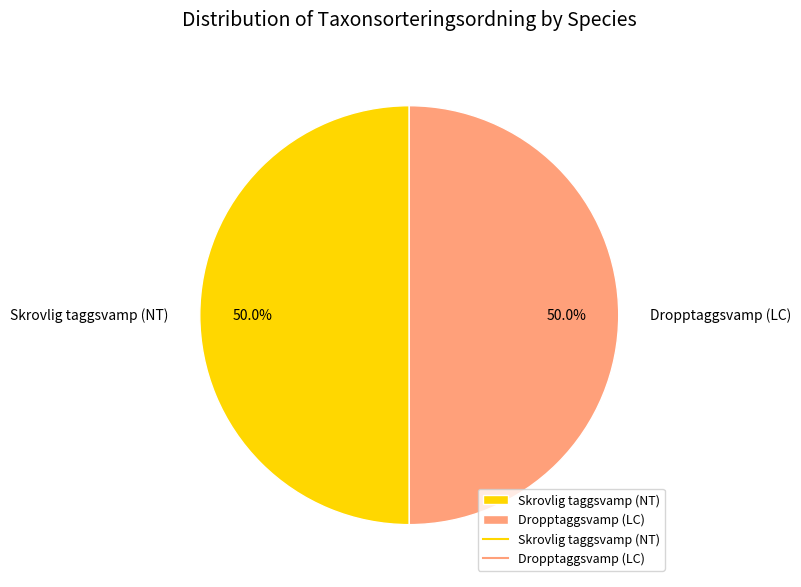

What percentage is the Dropptaggsvamp (LC) slice, to the nearest percent?

50%